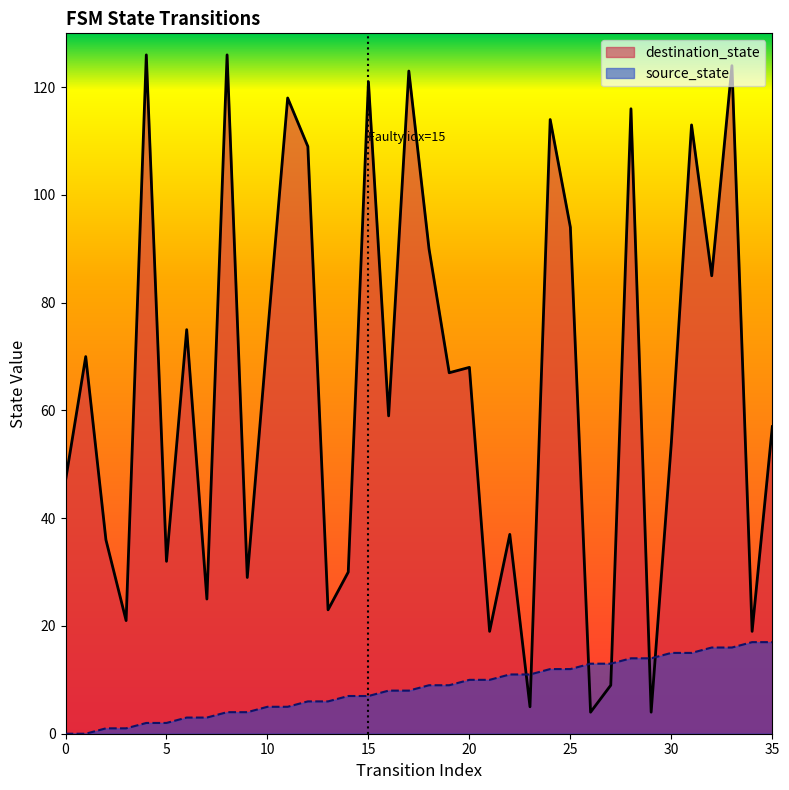

Where is the first local maximum for destination_state?

1